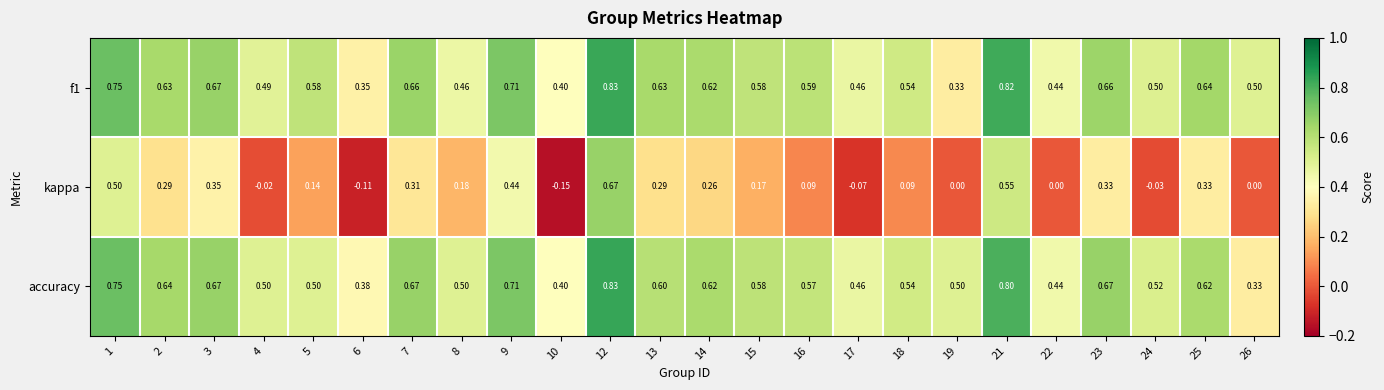

Is the value of f1 at 26 greater than the value of kappa at 14?

Yes